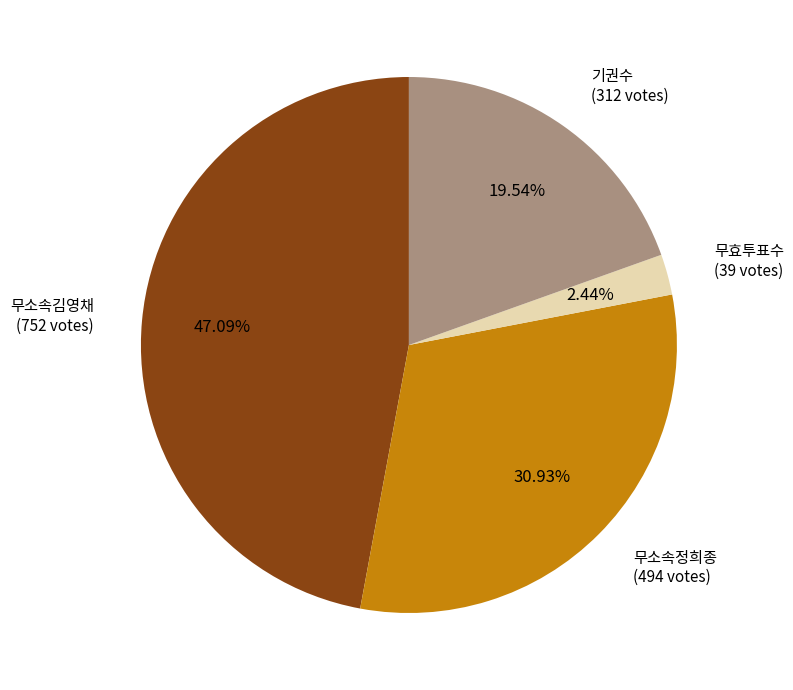

To the nearest percent, what portion does 무소속김영채 represent?

47%